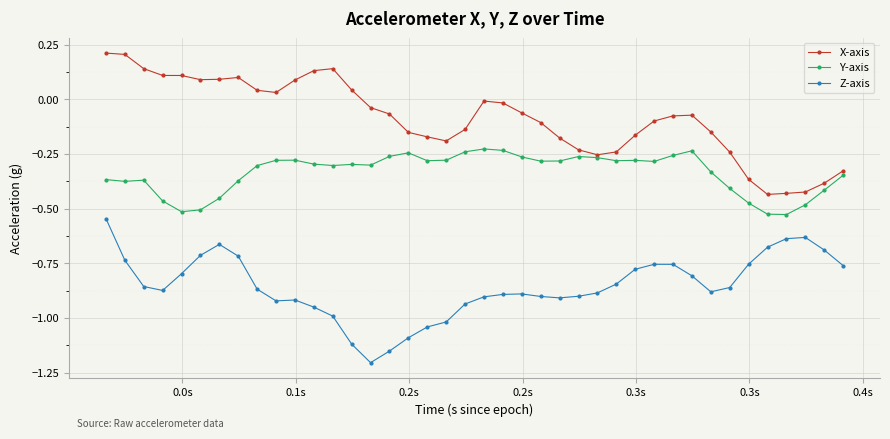

In Z-axis, how many points are higher than both neighbors (excluding endpoints)?

5